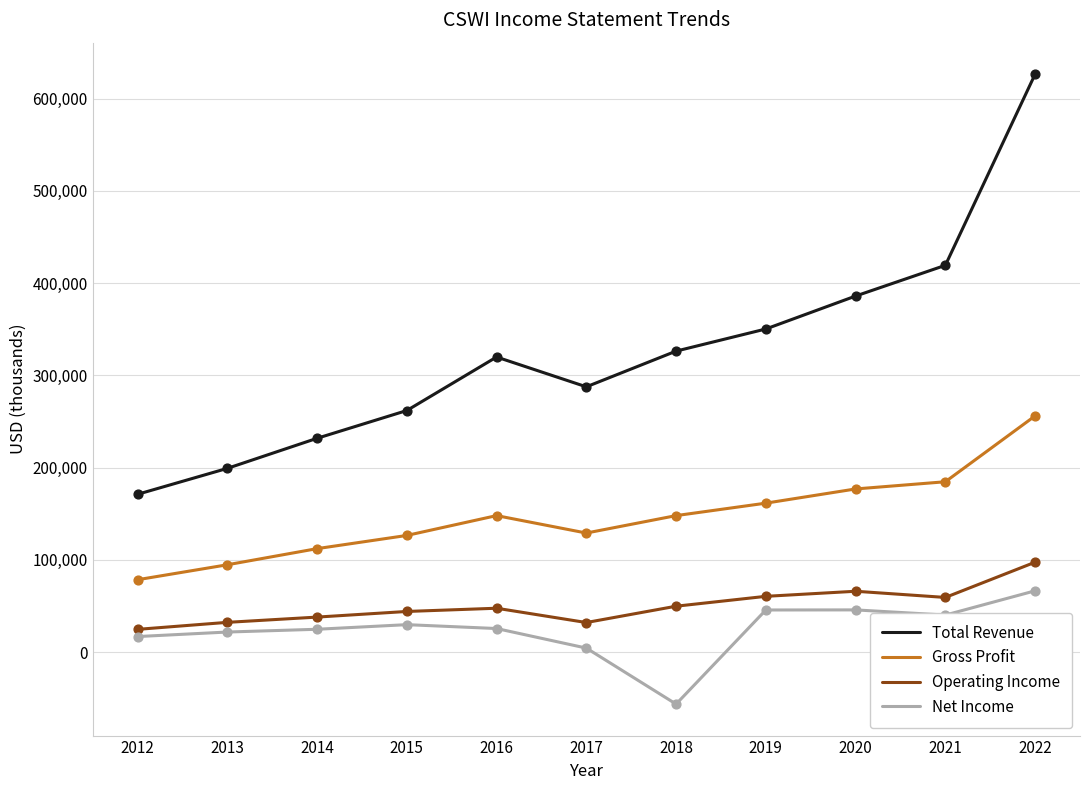

What is the total value across all series at 2022?

1046200